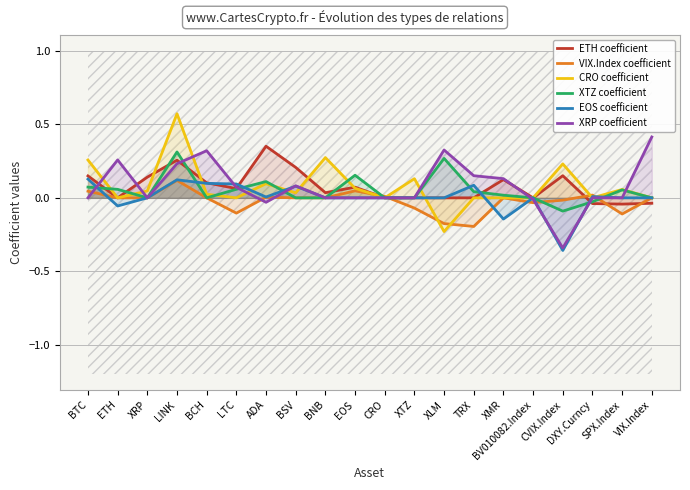

Reading left to right, transcribe all the data shown in this chart.

ETH: BTC=0.1	ETH=0.0	XRP=0.1	LINK=0.3	BCH=0.1	LTC=0.1	ADA=0.4	BSV=0.2	BNB=0.0	EOS=0.1	CRO=0.0	XTZ=0.0	XLM=0.0	TRX=0.0	XMR=0.1	BV010082.Index=0.0	CVIX.Index=0.2	DXY.Curncy=-0.0	SPX.Index=-0.0	VIX.Index=-0.0
VIX.Index: BTC=0.0	ETH=0.0	XRP=0.0	LINK=0.1	BCH=0.0	LTC=-0.1	ADA=0.0	BSV=0.0	BNB=0.0	EOS=0.0	CRO=0.0	XTZ=-0.1	XLM=-0.2	TRX=-0.2	XMR=0.0	BV010082.Index=-0.0	CVIX.Index=-0.0	DXY.Curncy=0.0	SPX.Index=-0.1	VIX.Index=0.0
CRO: BTC=0.3	ETH=0.0	XRP=0.0	LINK=0.6	BCH=0.0	LTC=0.0	ADA=0.1	BSV=0.0	BNB=0.3	EOS=0.1	CRO=0.0	XTZ=0.1	XLM=-0.2	TRX=0.0	XMR=0.0	BV010082.Index=0.0	CVIX.Index=0.2	DXY.Curncy=0.0	SPX.Index=0.1	VIX.Index=0.0
XTZ: BTC=0.1	ETH=0.1	XRP=0.0	LINK=0.3	BCH=0.0	LTC=0.1	ADA=0.1	BSV=0.0	BNB=0.0	EOS=0.2	CRO=0.0	XTZ=0.0	XLM=0.3	TRX=0.0	XMR=0.0	BV010082.Index=0.0	CVIX.Index=-0.1	DXY.Curncy=-0.0	SPX.Index=0.1	VIX.Index=0.0
EOS: BTC=0.1	ETH=-0.1	XRP=0.0	LINK=0.1	BCH=0.1	LTC=0.1	ADA=0.0	BSV=0.1	BNB=0.0	EOS=0.0	CRO=0.0	XTZ=0.0	XLM=0.0	TRX=0.1	XMR=-0.1	BV010082.Index=0.0	CVIX.Index=-0.4	DXY.Curncy=0.0	SPX.Index=0.0	VIX.Index=0.0
XRP: BTC=0.0	ETH=0.3	XRP=0.0	LINK=0.2	BCH=0.3	LTC=0.1	ADA=-0.0	BSV=0.1	BNB=0.0	EOS=0.0	CRO=0.0	XTZ=0.0	XLM=0.3	TRX=0.2	XMR=0.1	BV010082.Index=-0.0	CVIX.Index=-0.3	DXY.Curncy=0.0	SPX.Index=0.0	VIX.Index=0.4